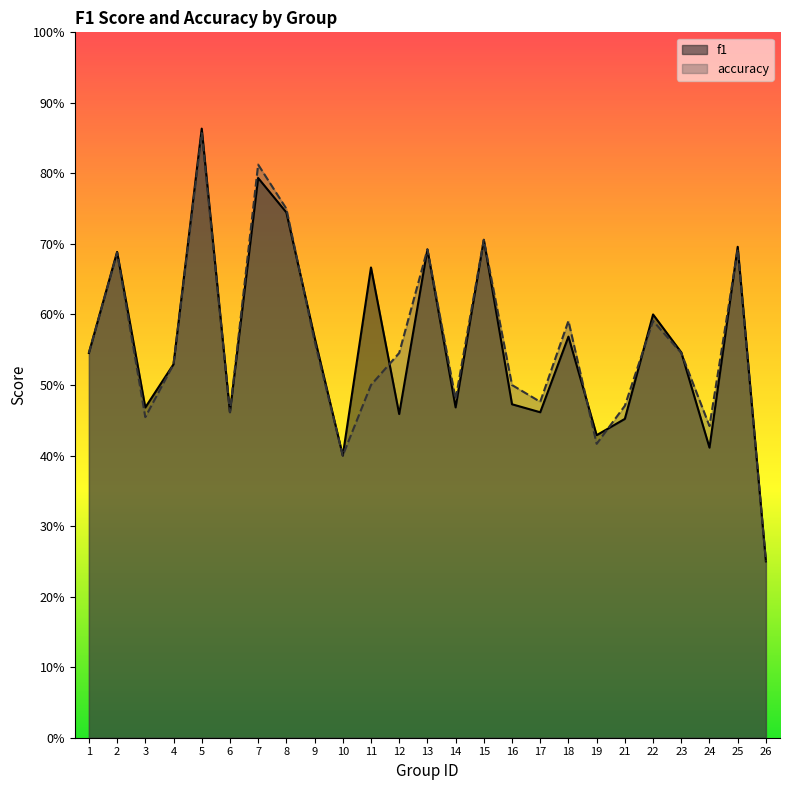

What is the greatest value displayed?

0.9